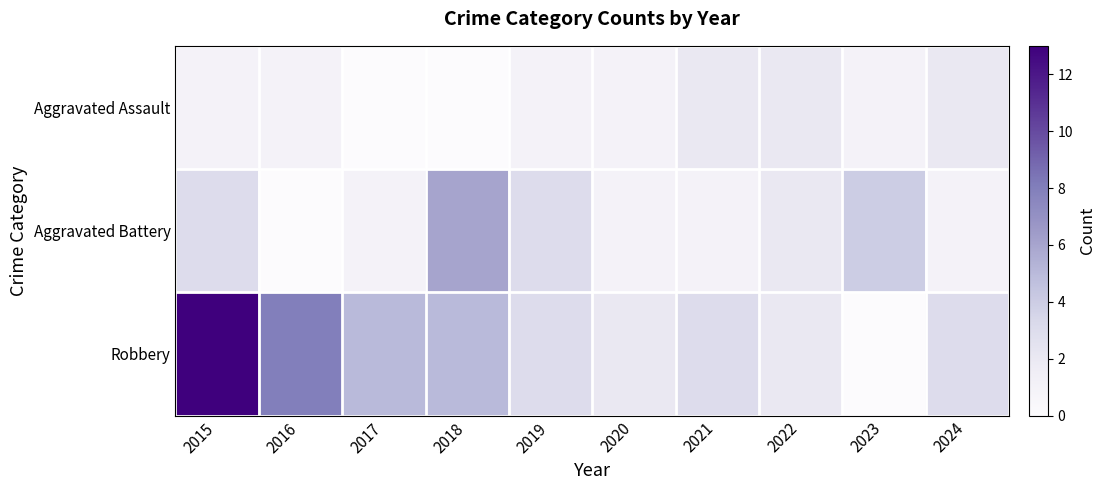

At which category does the chart reach its minimum across all series?

2017